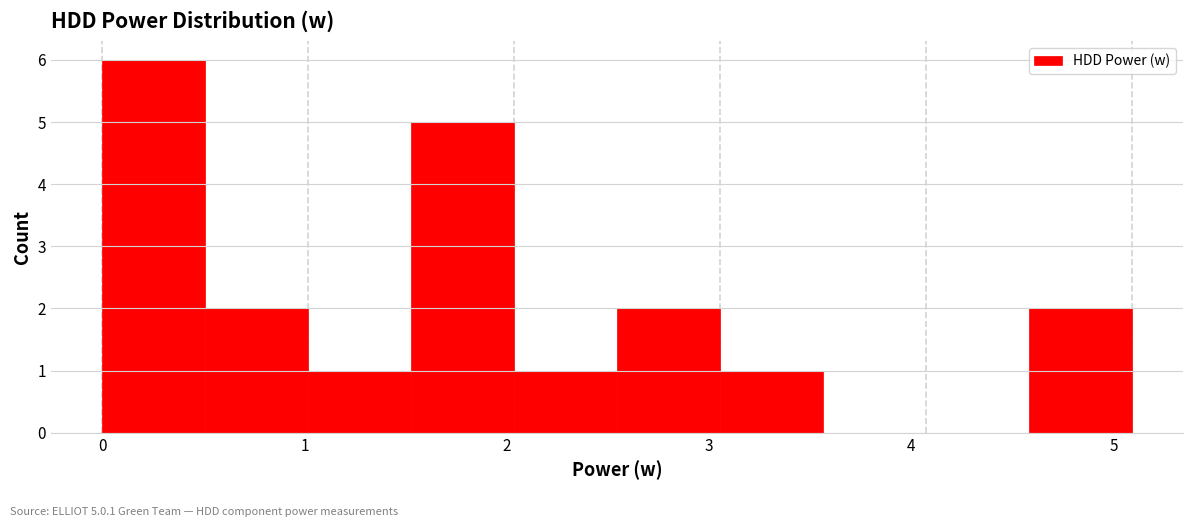

Over which range of the x-axis is the bar tallest?

0.0 to 0.5